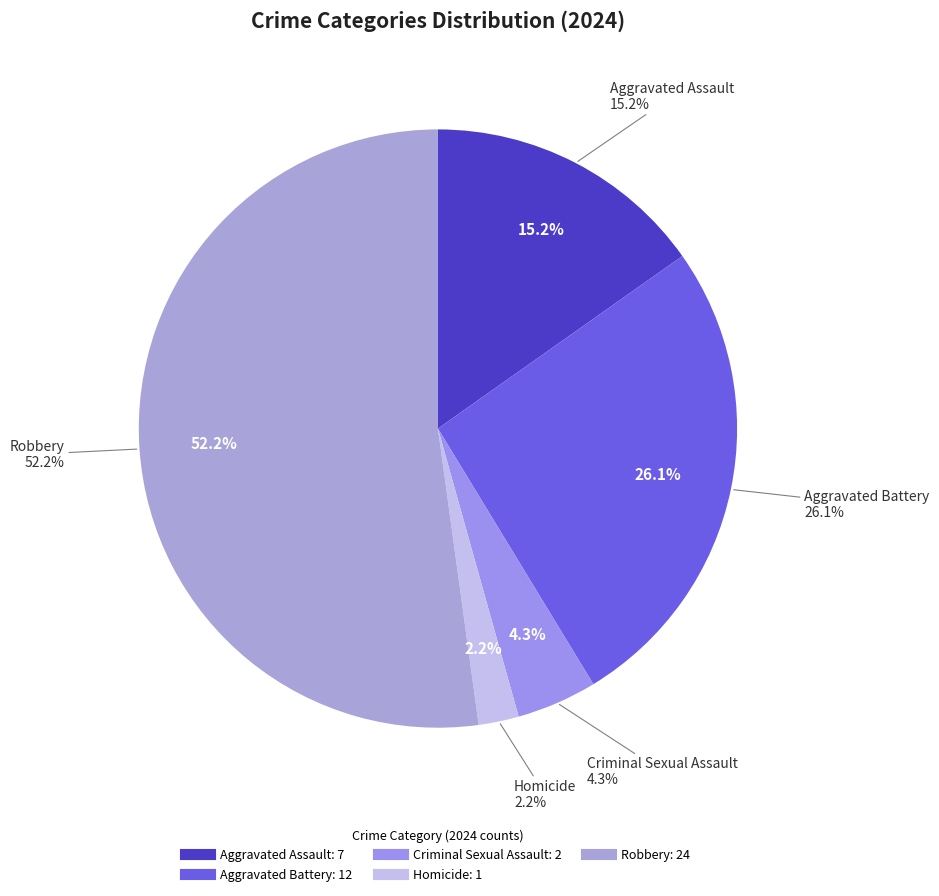

How many slices are in this pie chart?

5